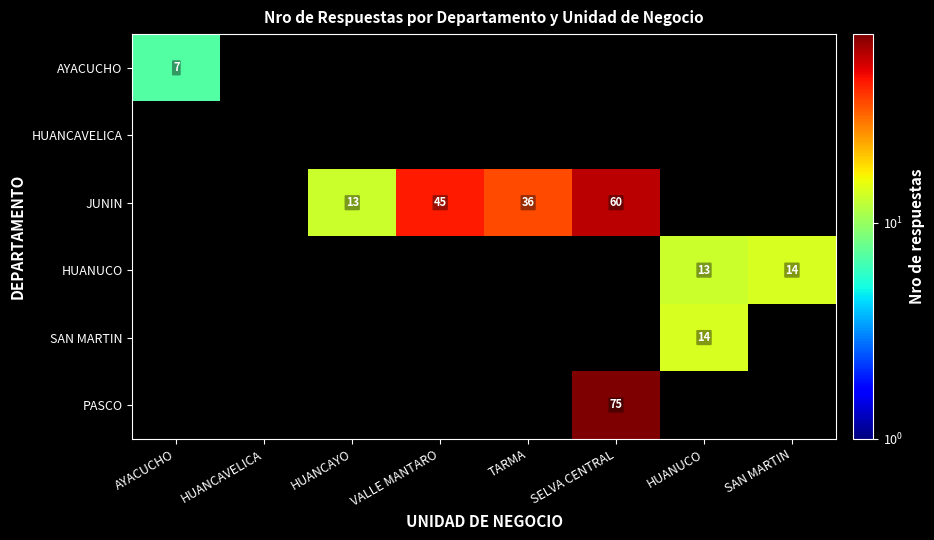

The JUNIN series shows 60 at SELVA CENTRAL. True or false?

True